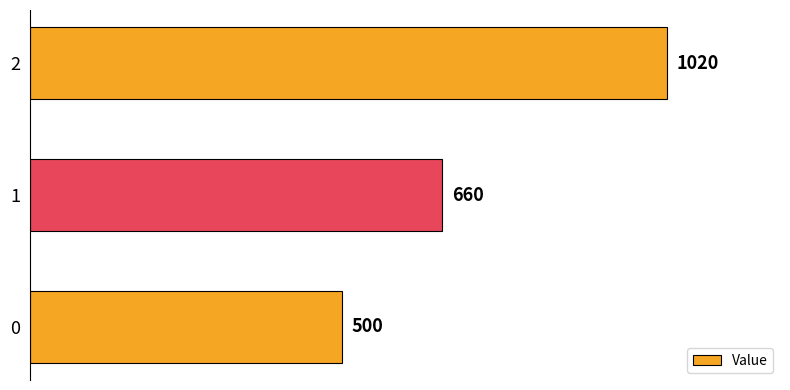

List the labels in order of value, largest first.

2, 1, 0